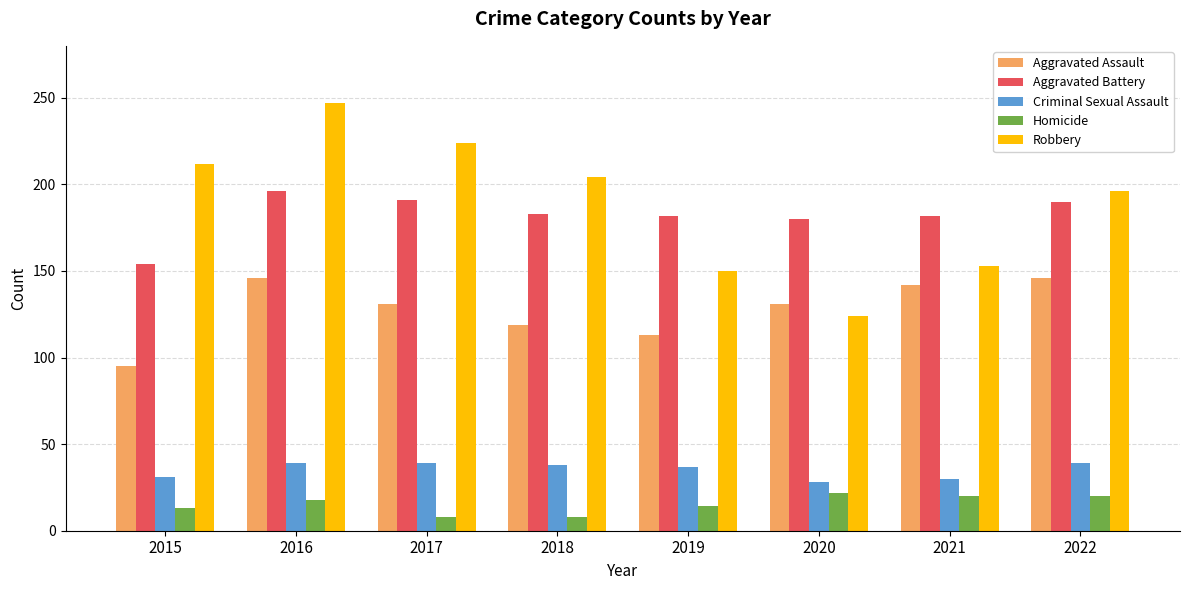

What is the highest value of the Aggravated Battery series?

196